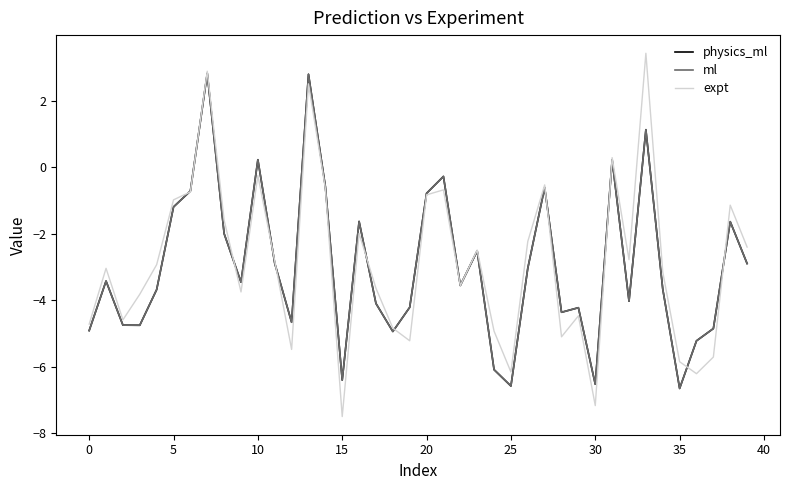

Which series has the largest range (max minus min)?

expt